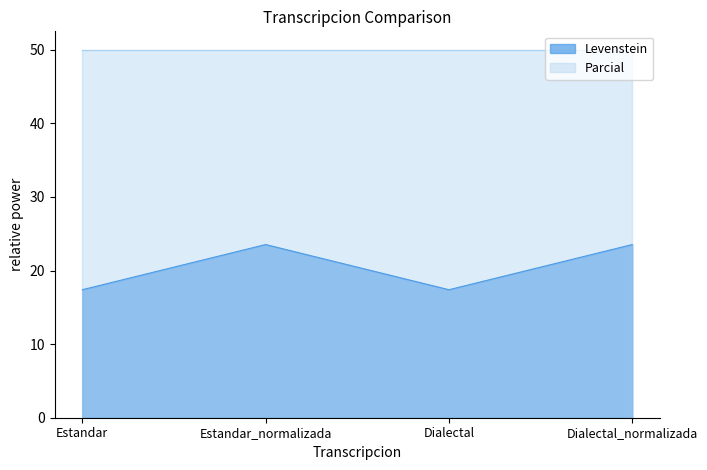

How many data points are less than 23?

2